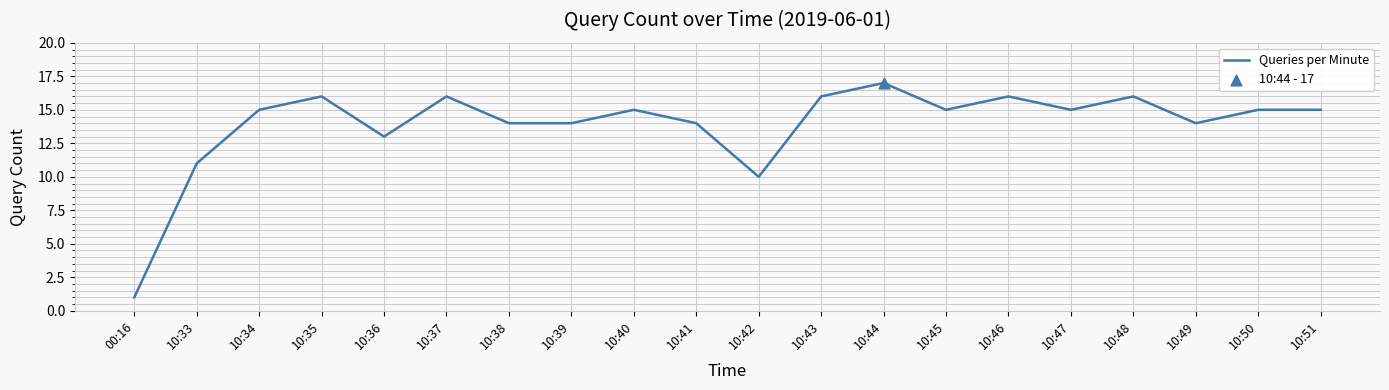

What is the ratio of the value at 00:16 to the value at 10:42?

0.1